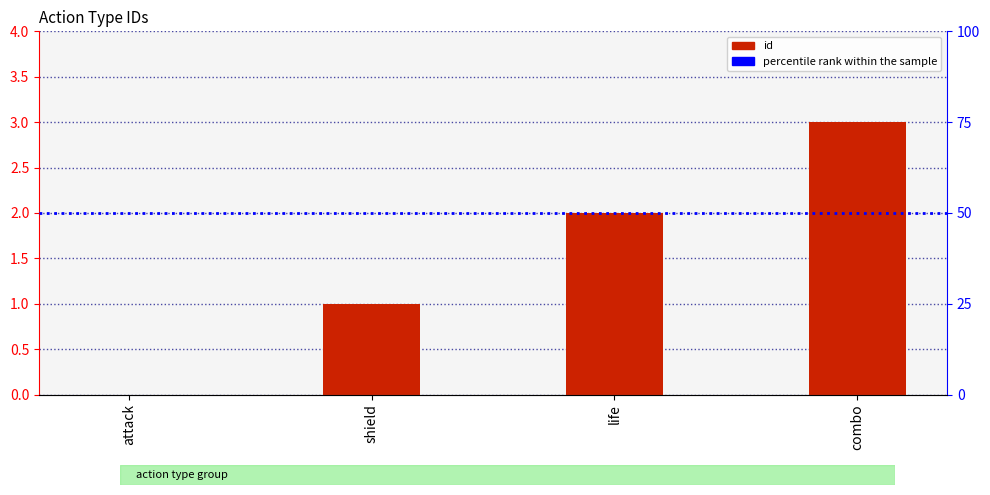

What is the maximum value shown in the chart?

3